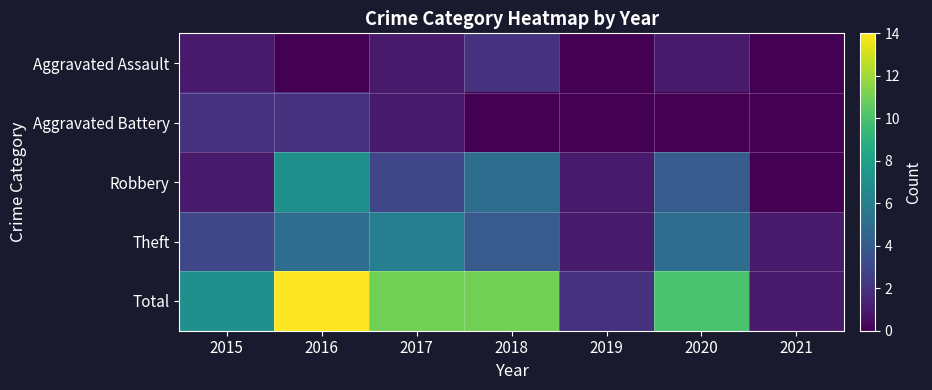

At which category is the sum across all series the highest?

2016